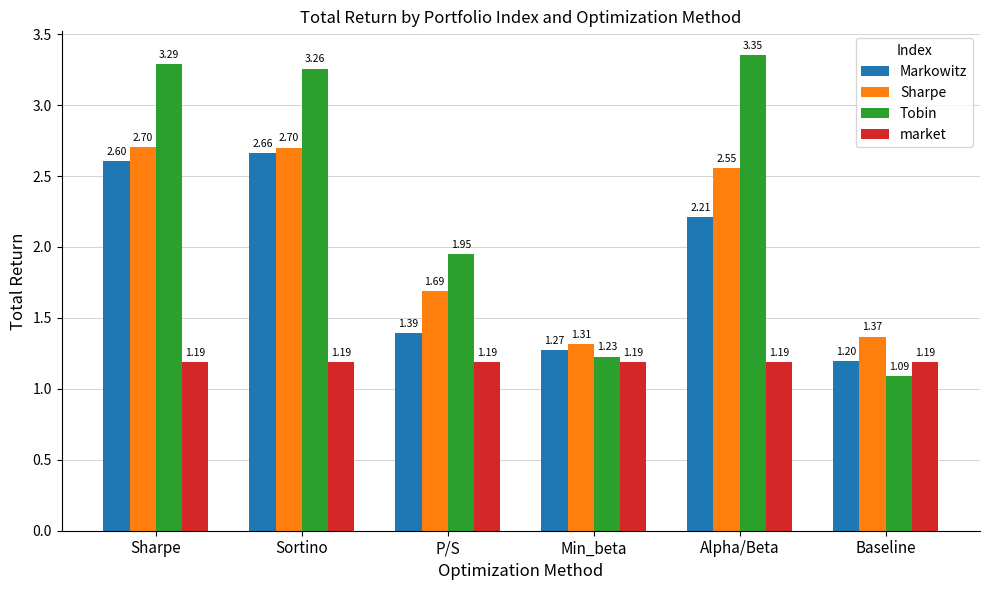

What is the difference between the maximum and minimum values in the Tobin series?

2.3